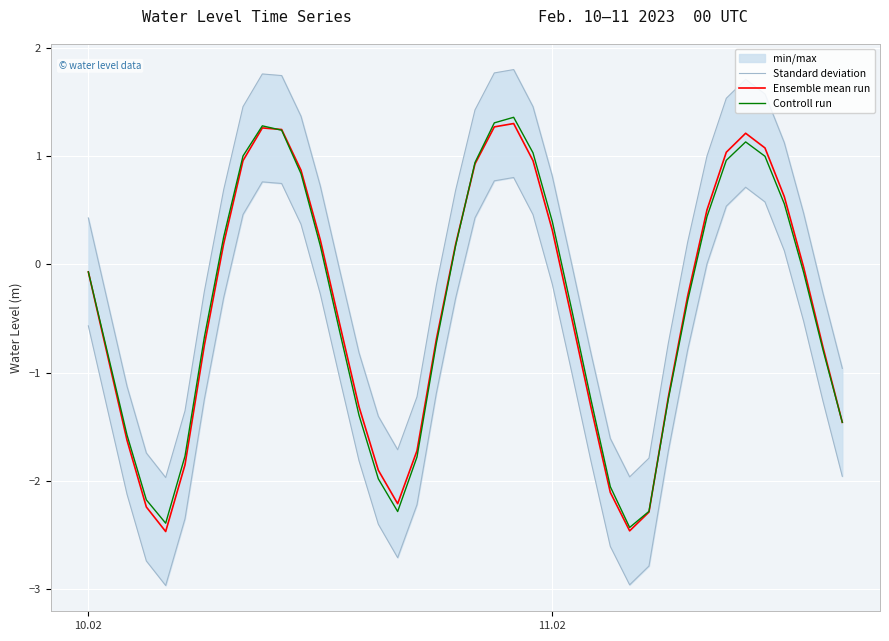

What is the lowest value of the Controll run series?

-2.4